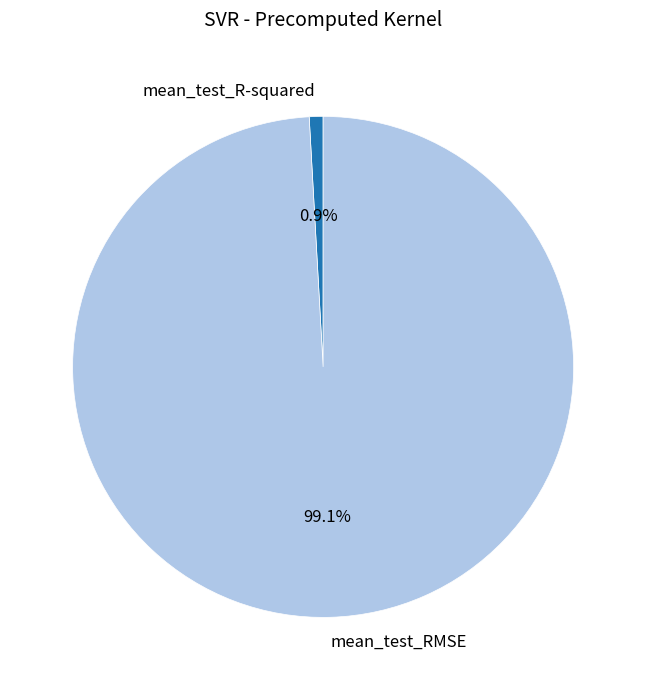

How many segments does this pie chart have?

2